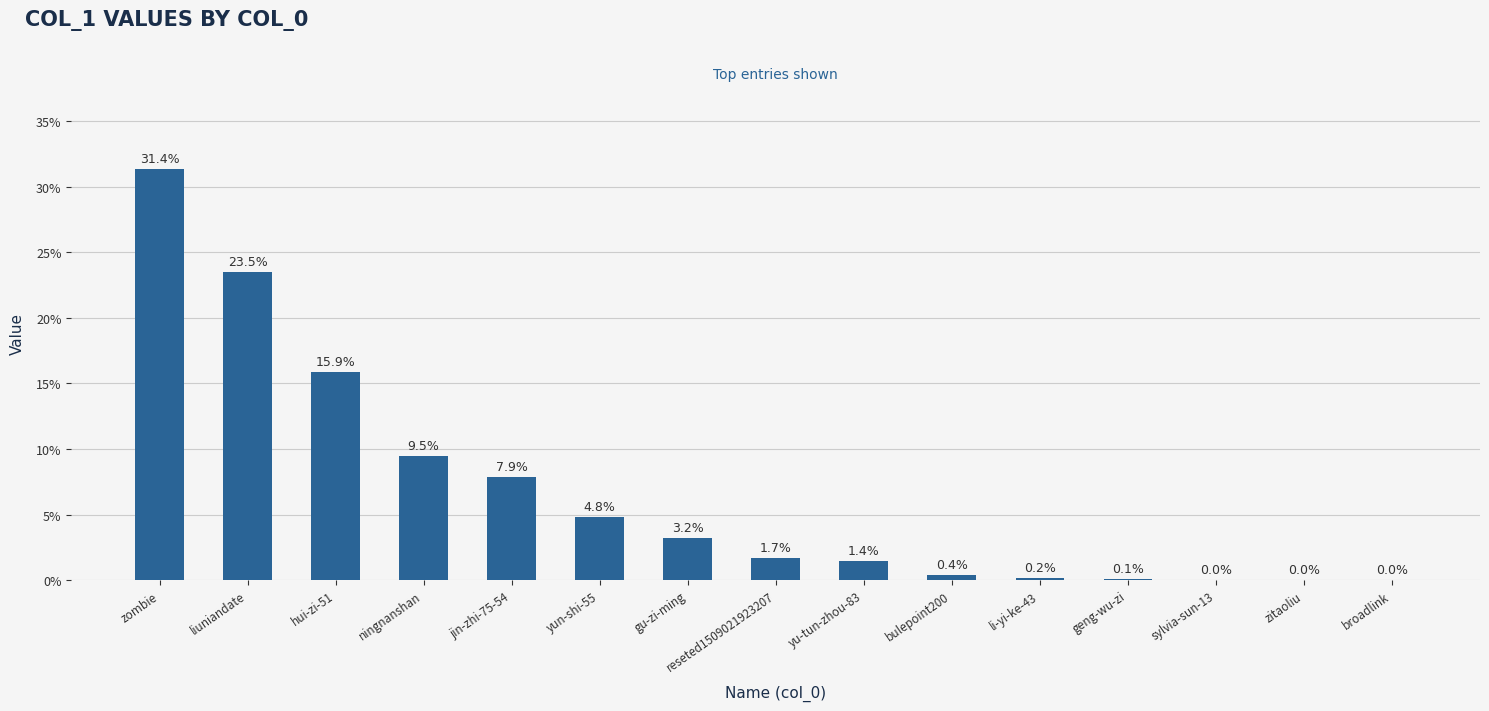

Which label corresponds to the largest value in the chart?

zombie